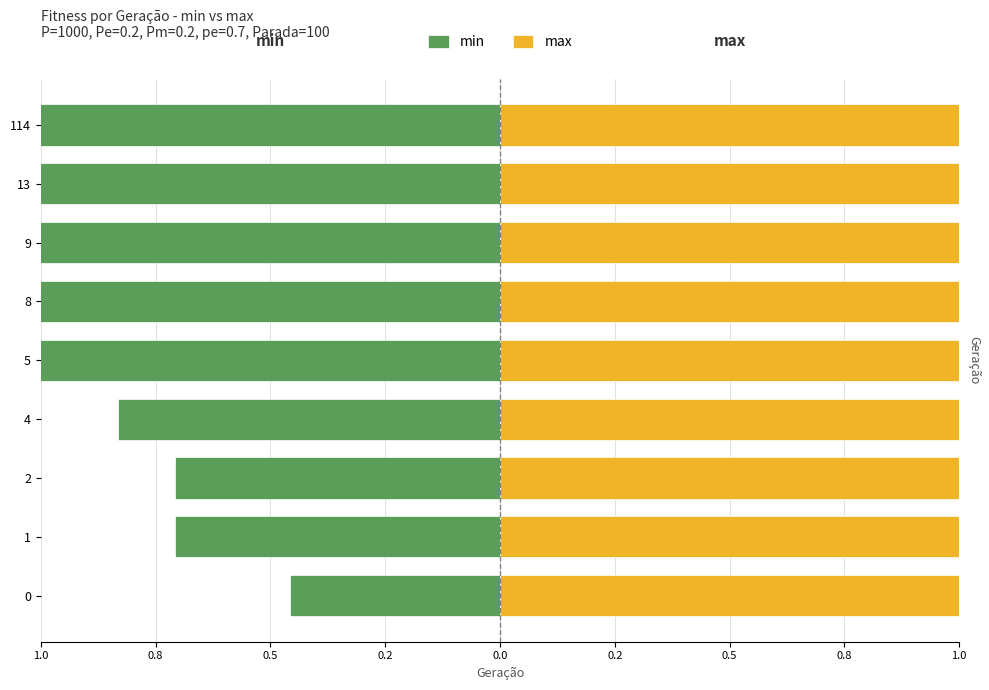

The min series shows -1.0 at 1. True or false?

False